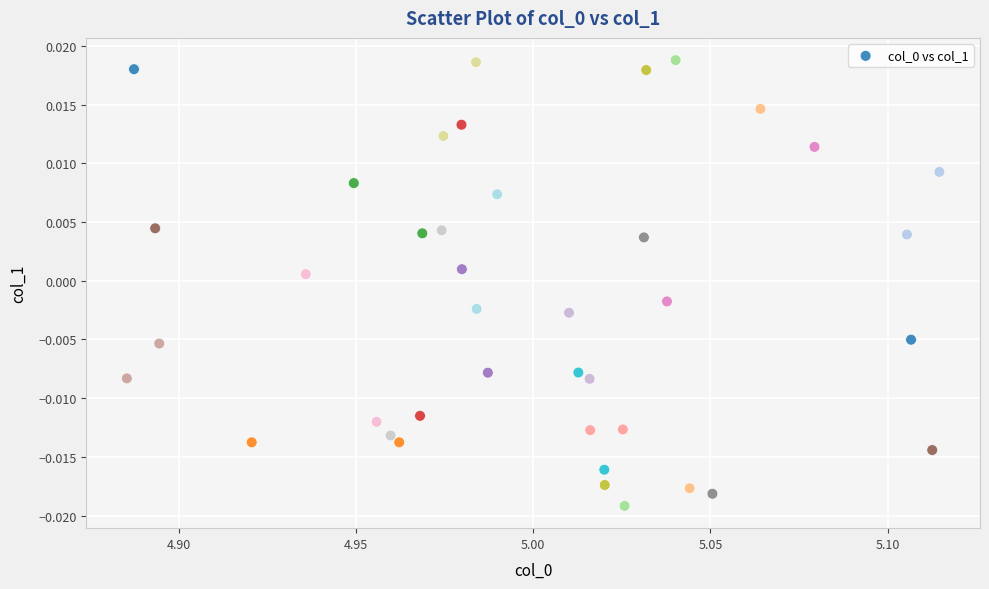

How many data points are displayed?

40